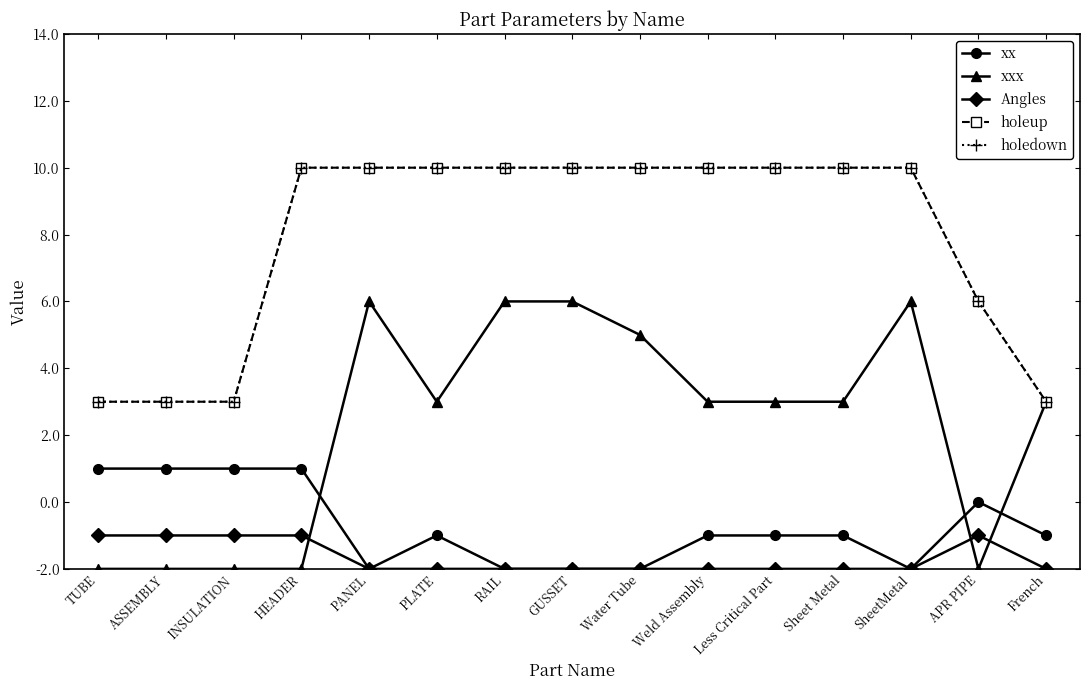

At which category does xxx reach its first local valley?

PLATE